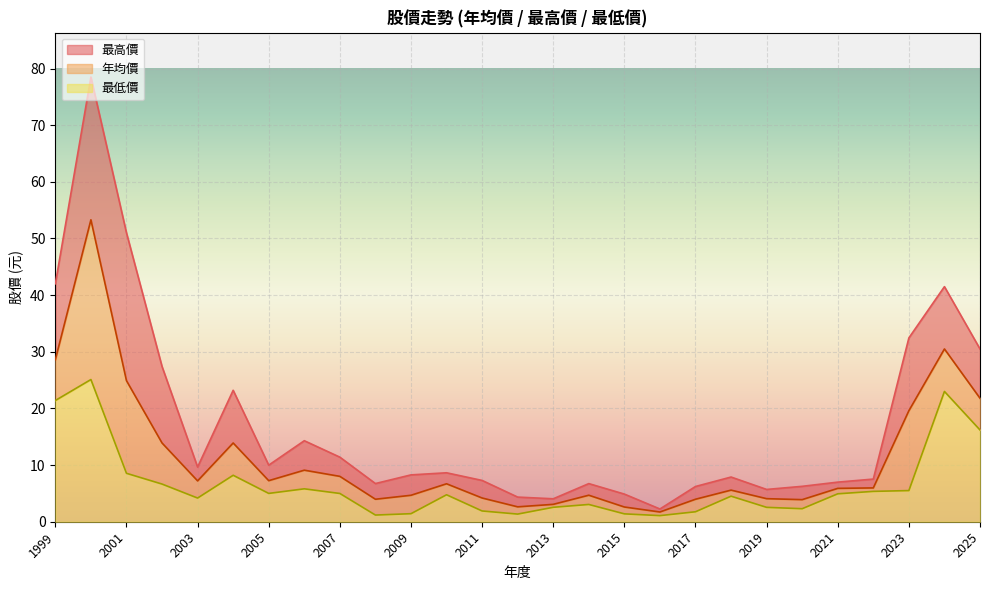

True or false: 年均價 has a value of 1.9 at 2013.

False